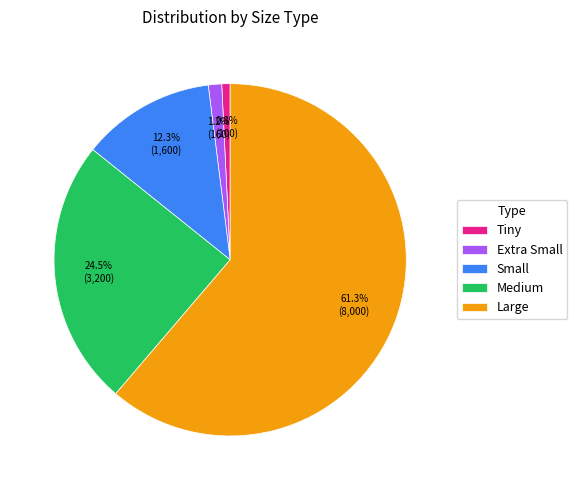

Is there any slice that represents more than half of the pie?

Yes